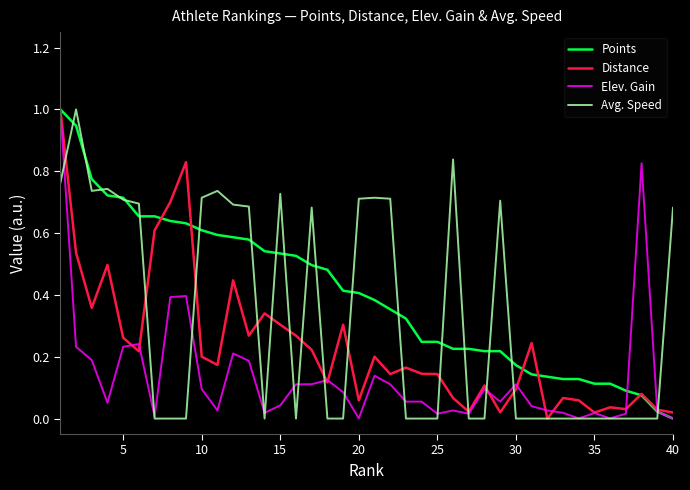

Which series has the largest total across all categories?

Points